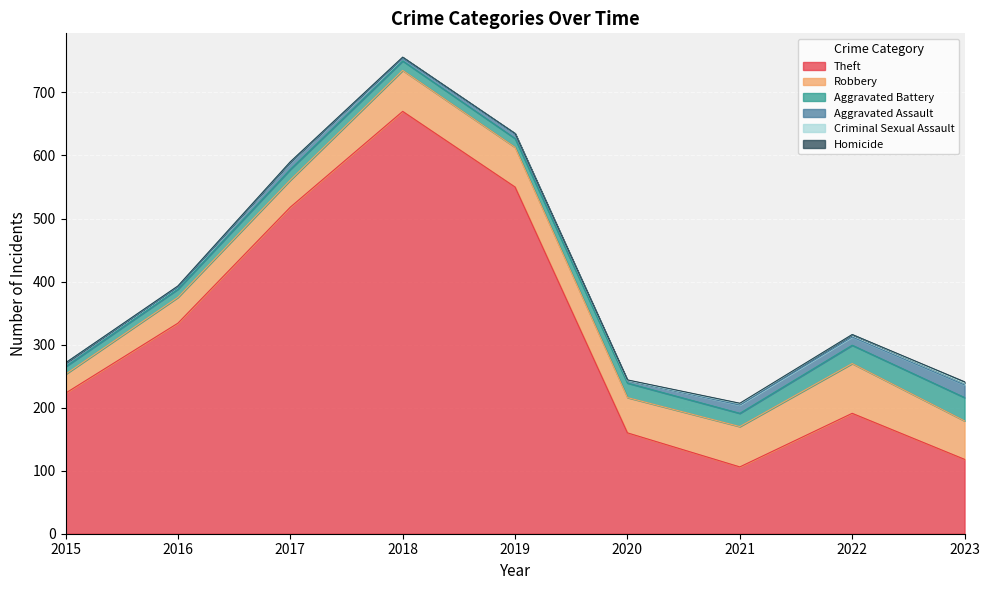

True or false: Robbery and Aggravated Assault cross at least once.

False